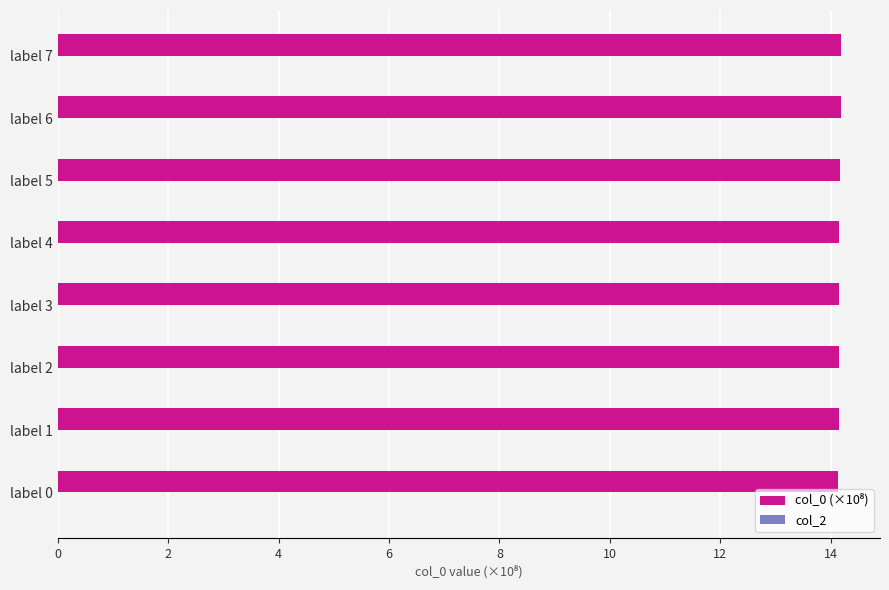

What is the sum of the values at label 1 and label 7?

28.3